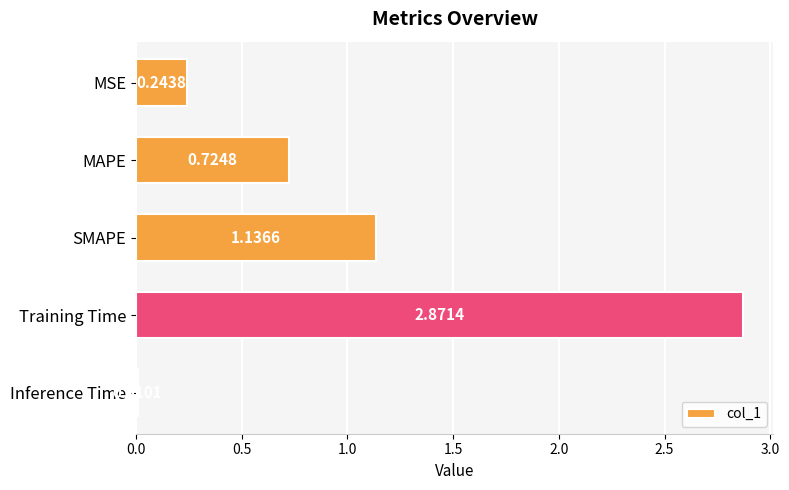

List the labels in order of value, largest first.

Training Time, SMAPE, MAPE, MSE, Inference Time